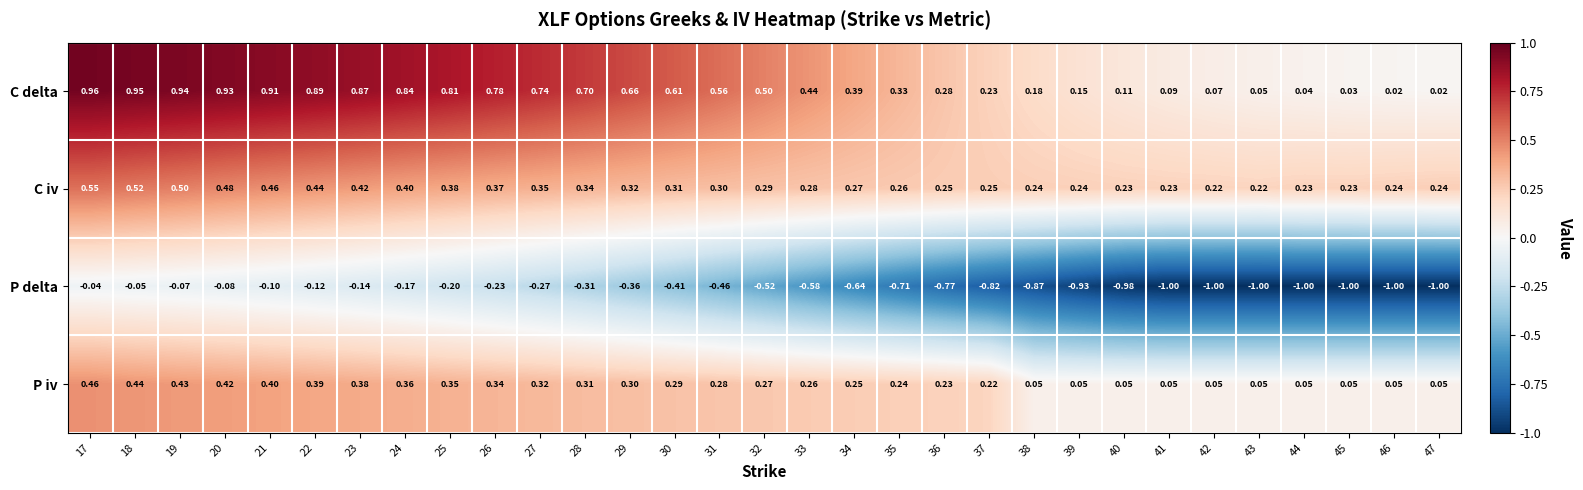

At 34, list the series in order from smallest to largest.

P delta, P iv, C iv, C delta